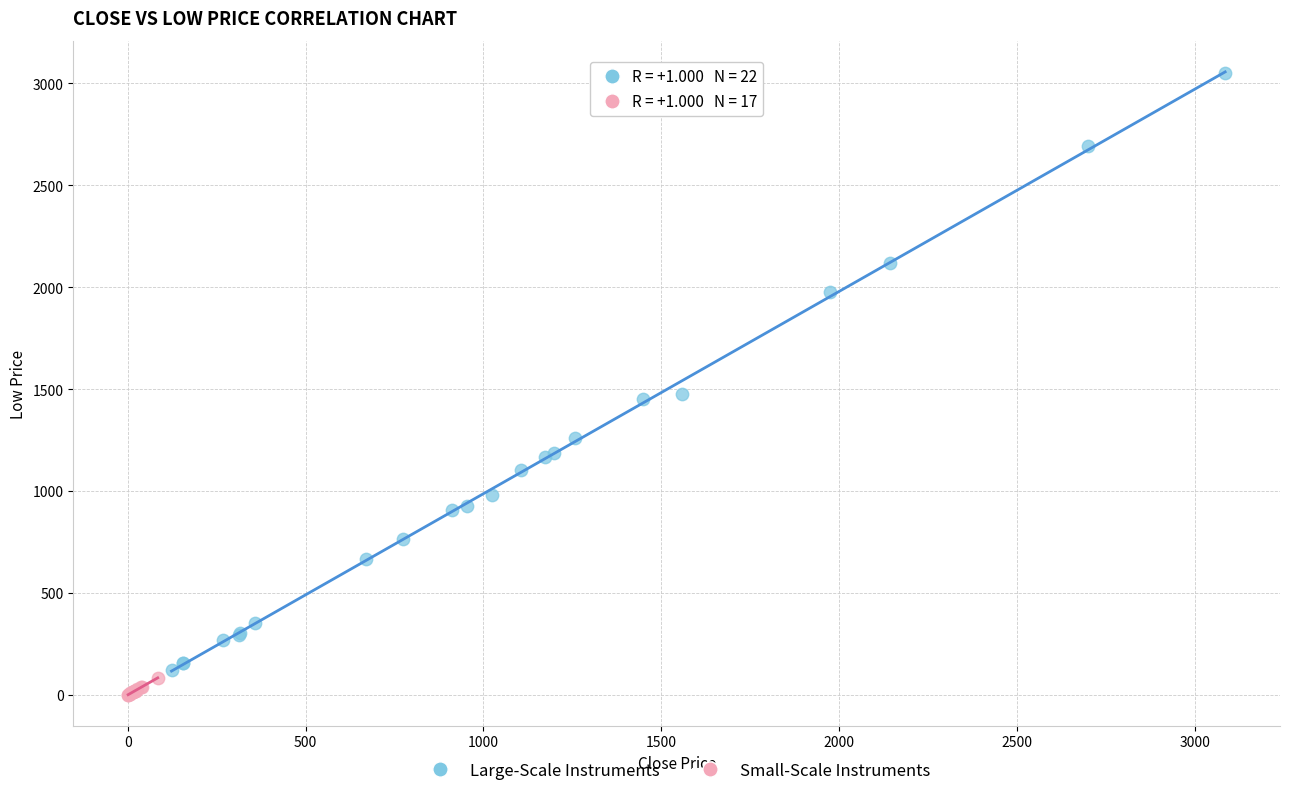

Which series has the largest Y range (max minus min)?

Large-Scale Instruments